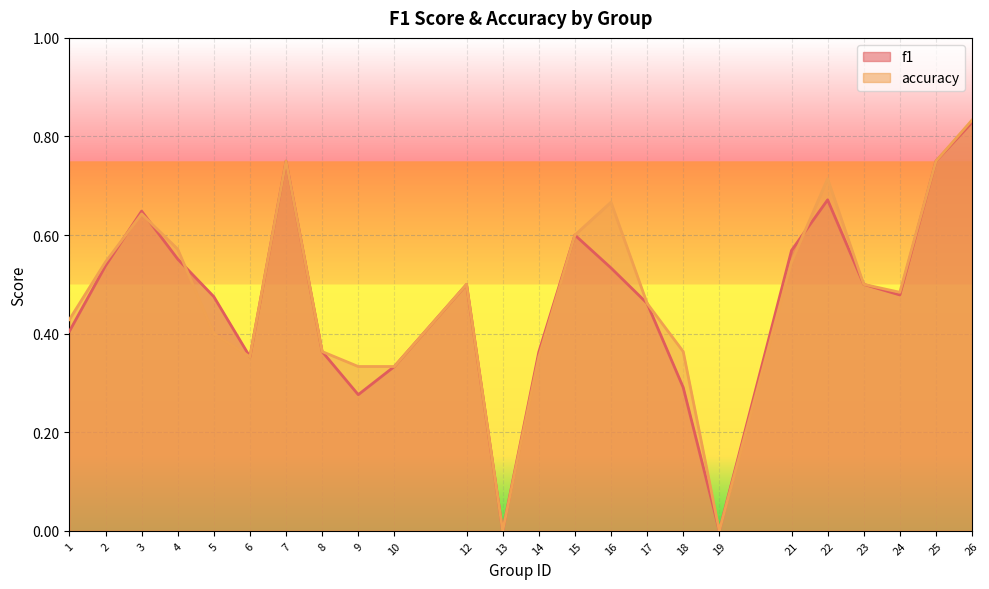

At which category does f1 reach its first local valley?

6